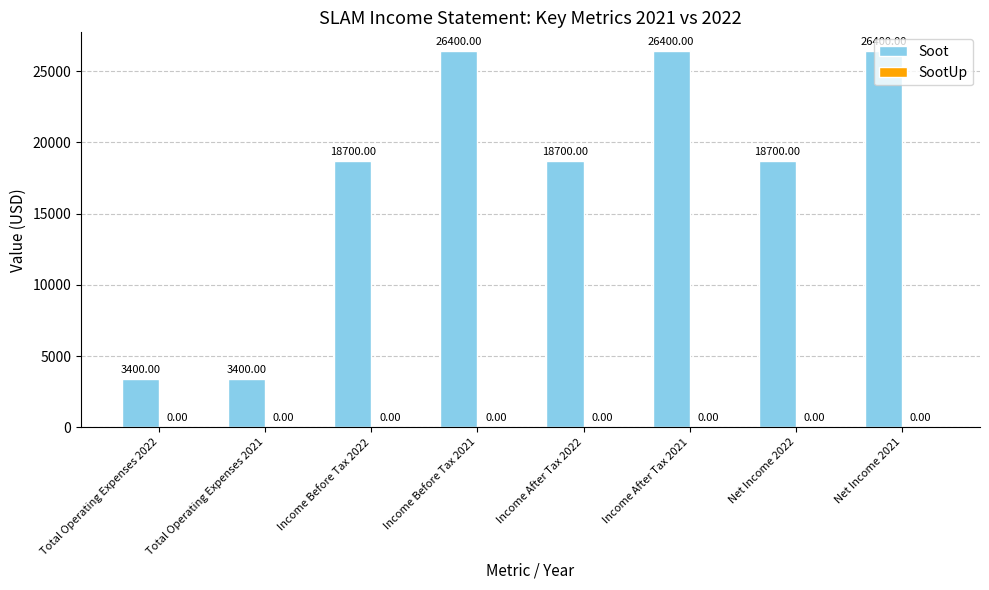

What is the difference between the second highest and minimum values?

23000